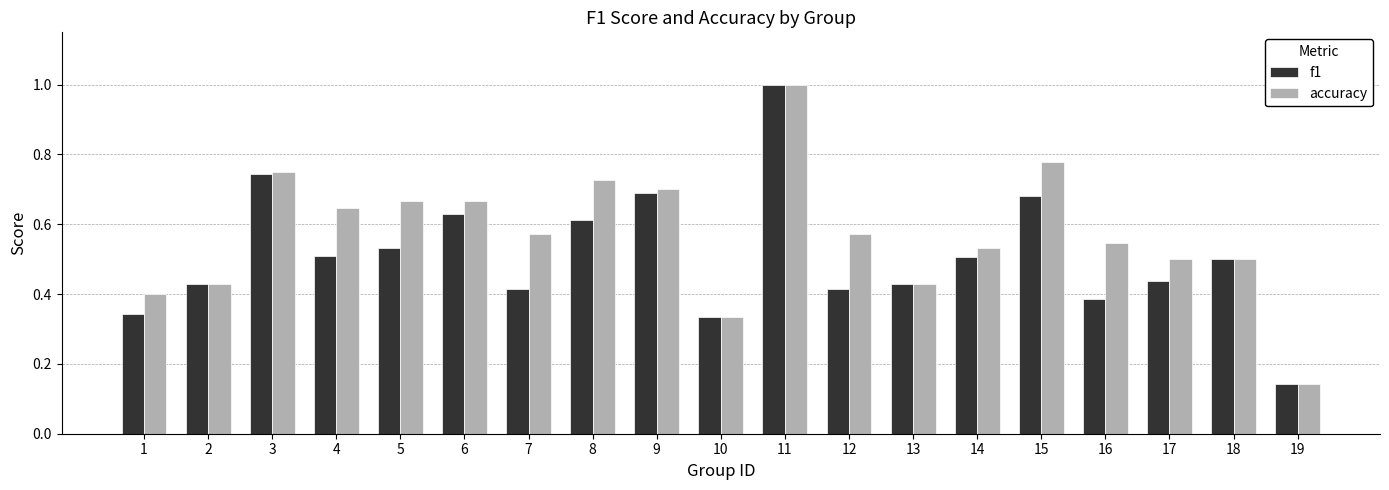

How many groups of bars are there?

19